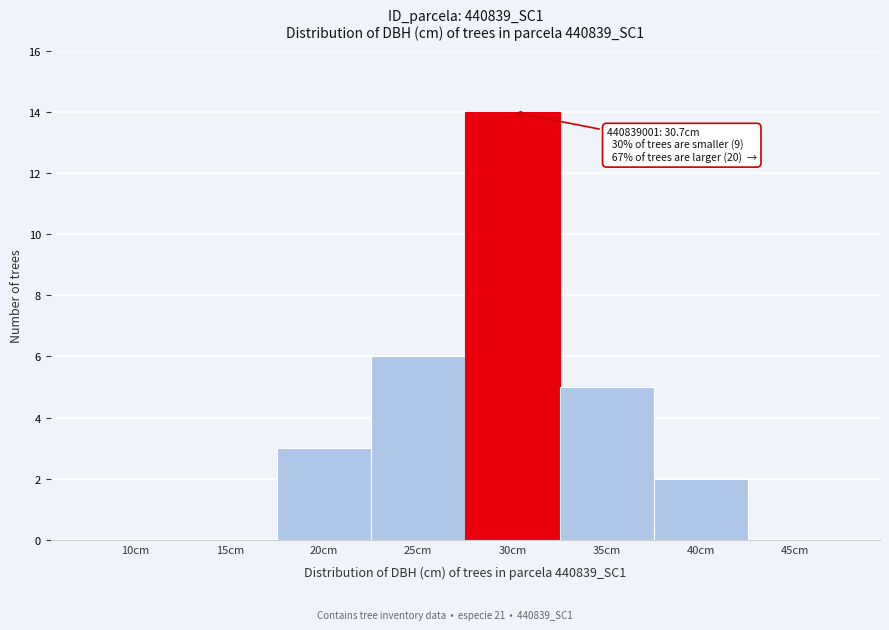

Reading left to right, transcribe all the data shown in this chart.

10cm=0	15cm=0	20cm=3	25cm=6	30cm=14	35cm=5	40cm=2	45cm=0